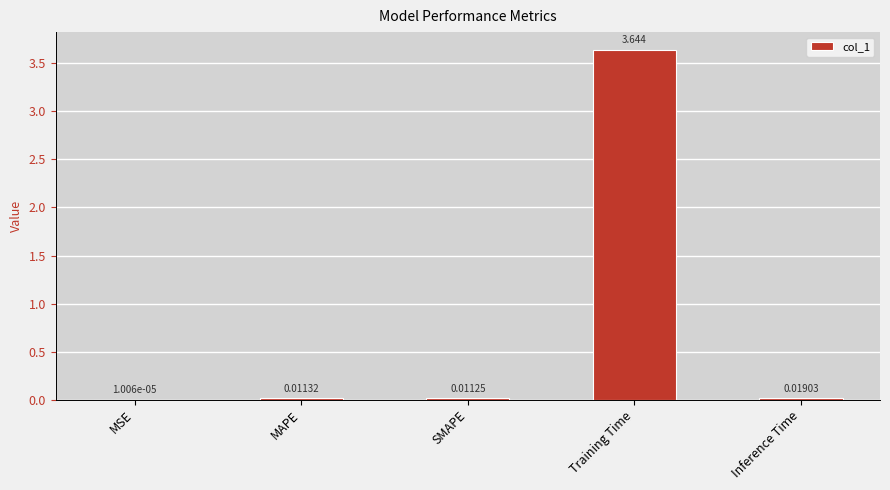

Between MSE and MAPE, which is larger?

MAPE